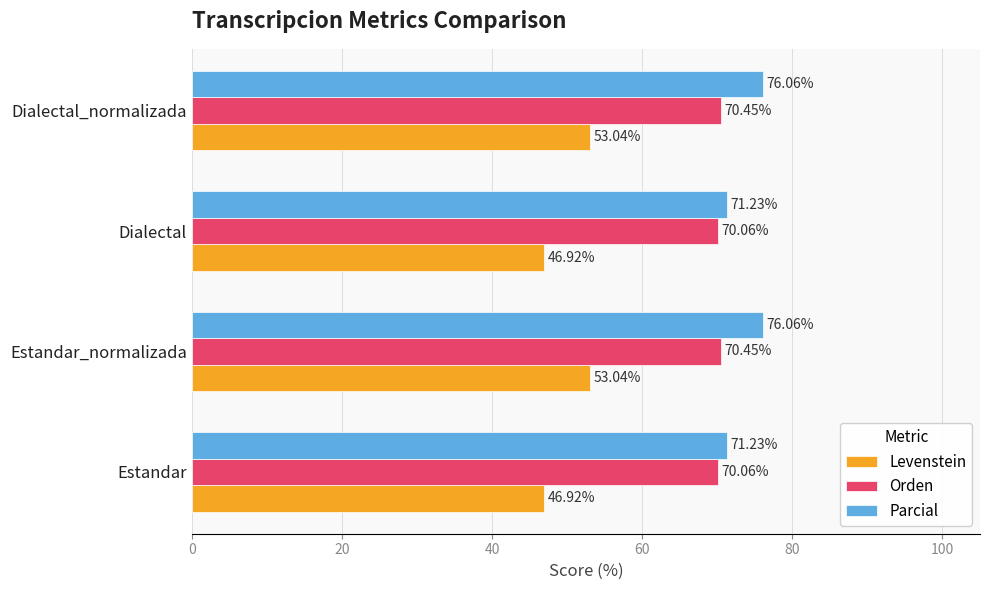

What is the difference between the second highest and second lowest values in the Orden series?

0.4